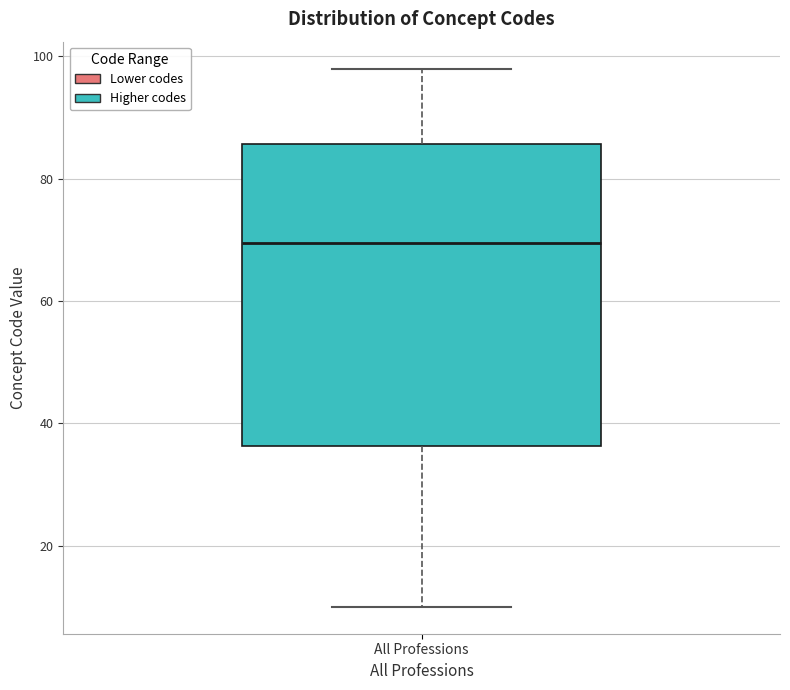

Read this box plot against the y-axis: the position of the median line, the range covered by the box, and the ends of both whiskers. The values are not printed on the chart, so give them approximately, as read against the axis.

median 70, box 36 to 86, whiskers 10 to 98